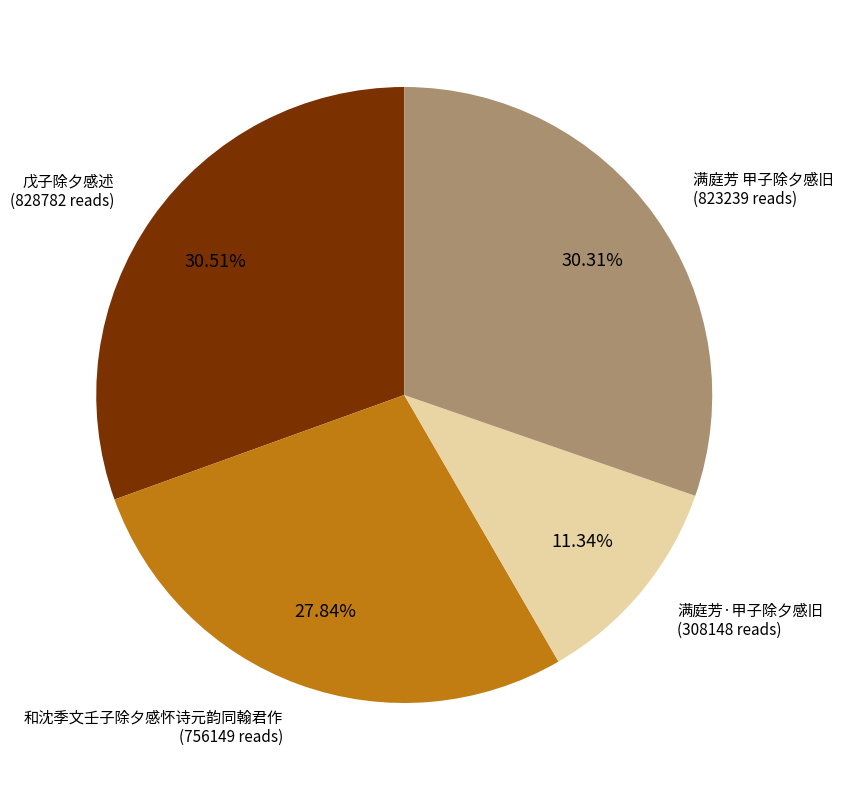

Is there any slice that represents more than half of the pie?

No